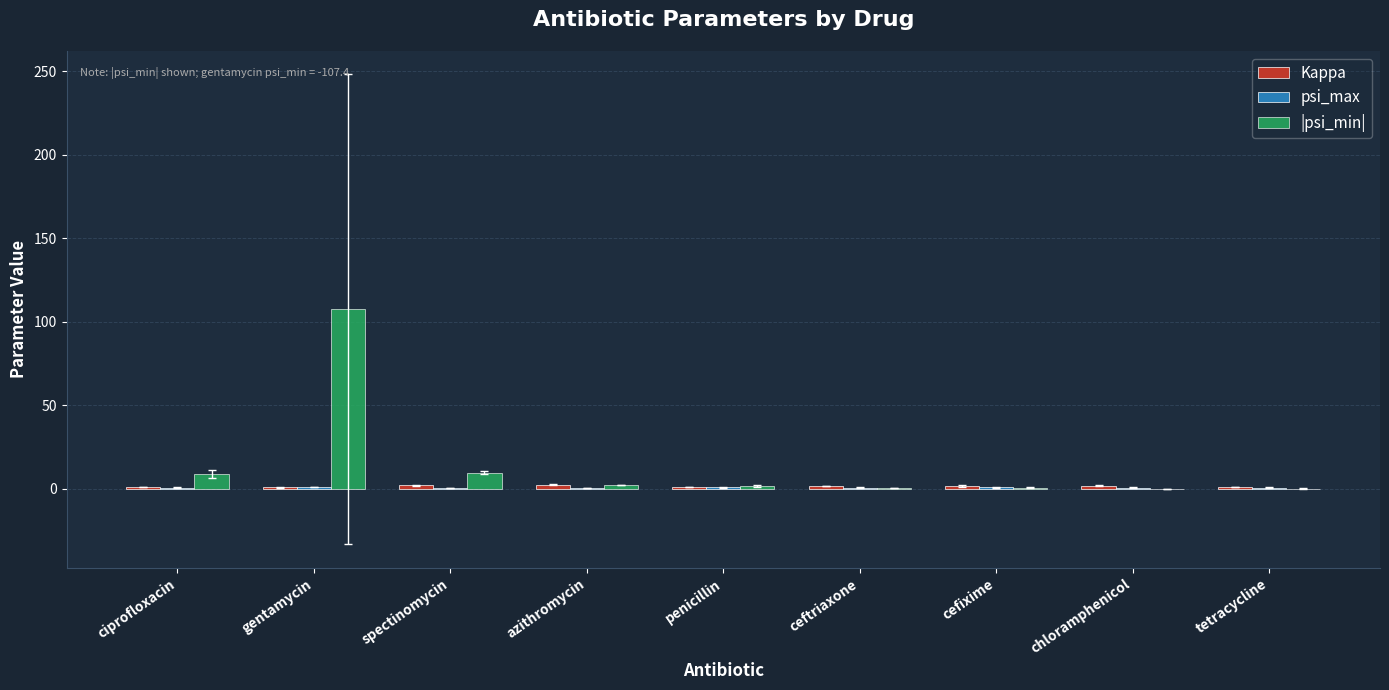

What is the maximum value shown in the chart?

107.4